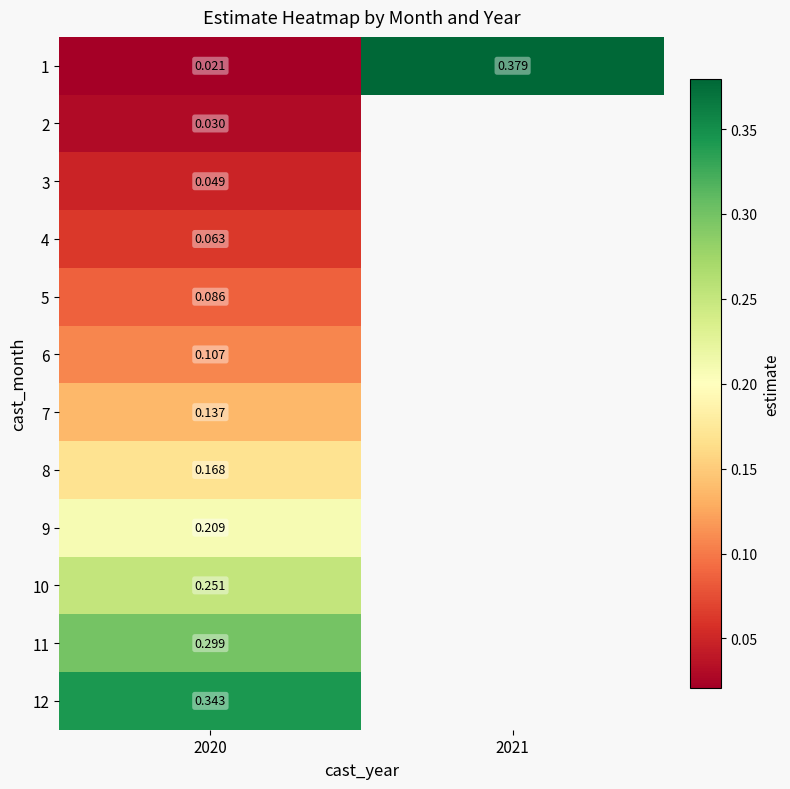

Between 2021 and 2020, which is larger?

2021